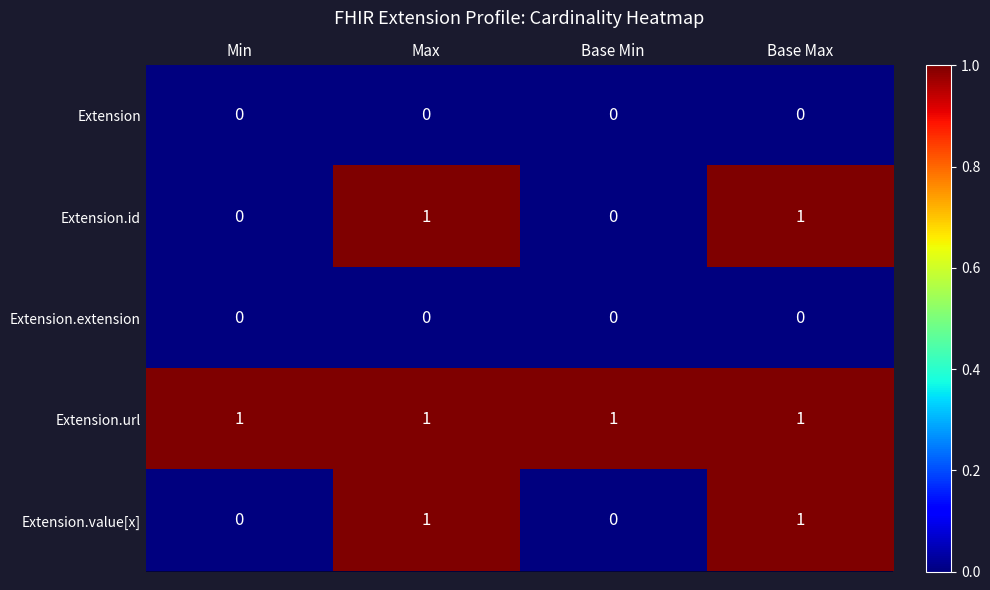

Count the Extension.id values in the range 0 to 1.

4